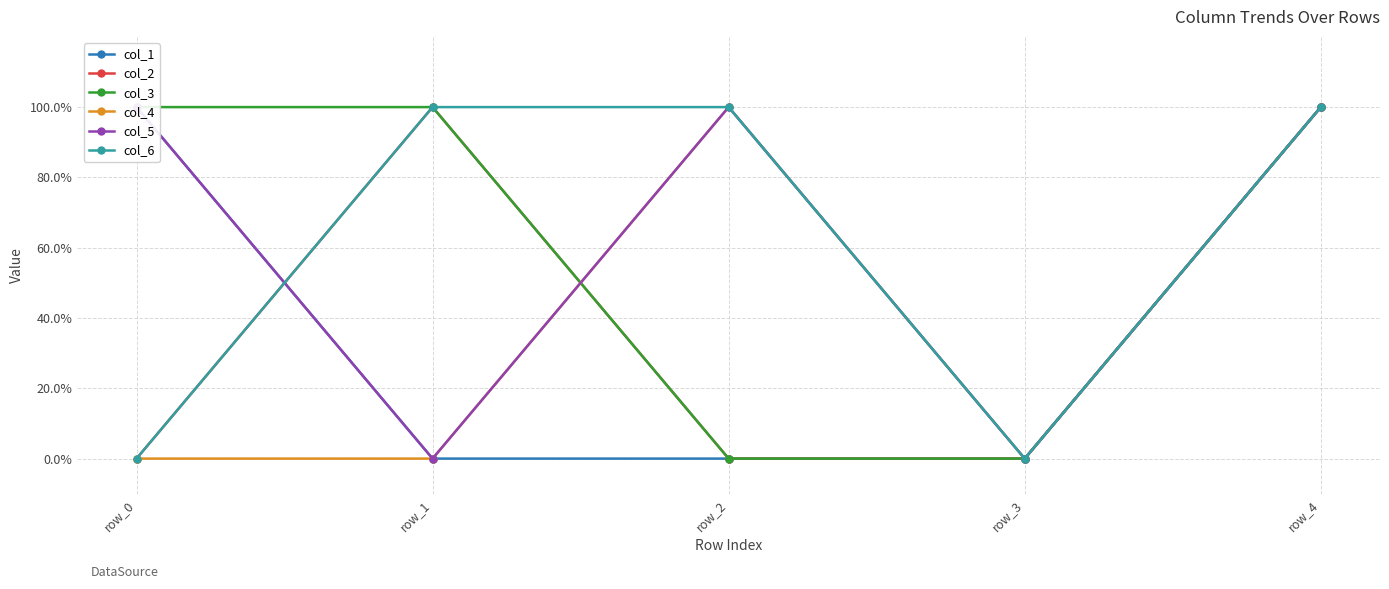

Is the value of col_3 at row_3 greater than the value of col_6 at row_1?

No